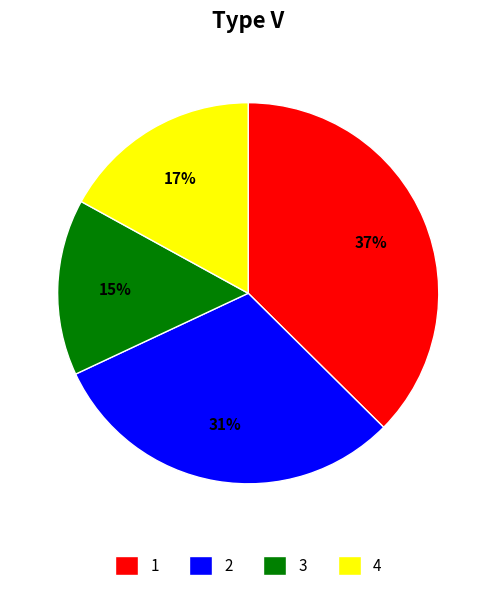

Is it true that 2 is 44% of the pie?

False